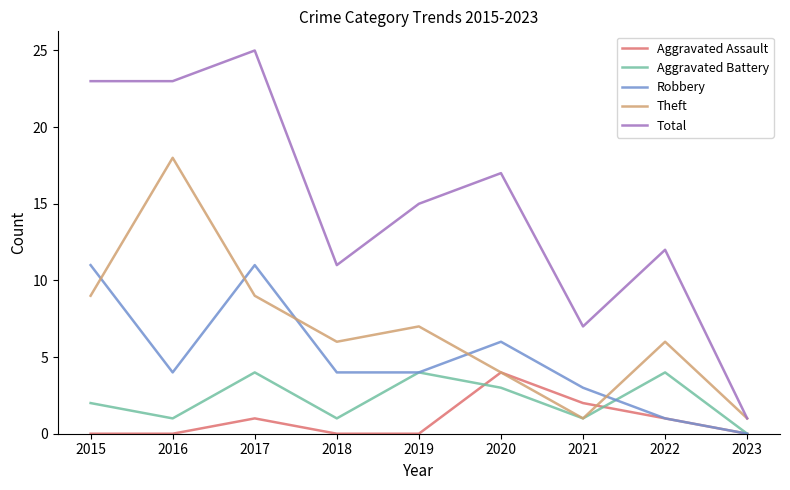

Does the chart display data point markers on the line(s)?

No